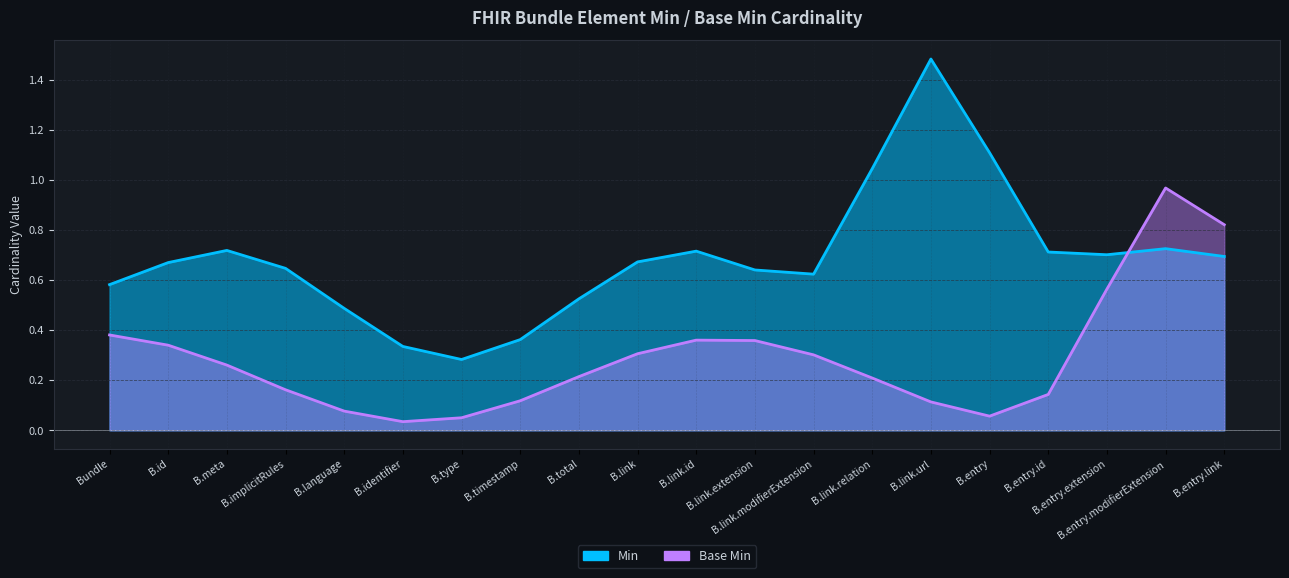

Which series has the largest total across all categories?

Min